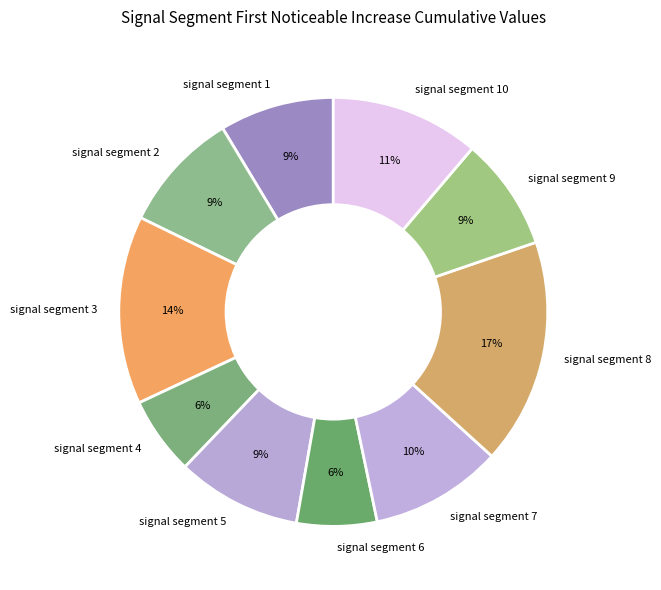

True or false: signal segment 1 accounts for 9% of the total.

True